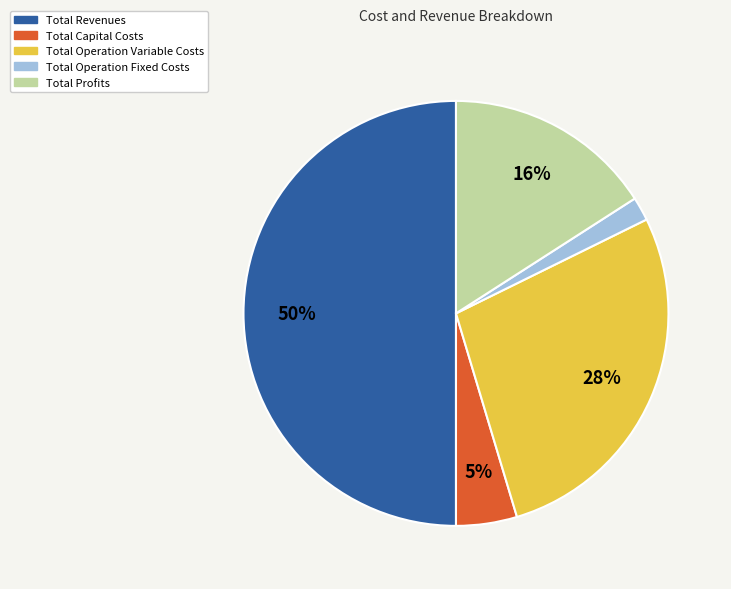

To the nearest percent, what percentage of the pie is Total Capital Costs?

5%